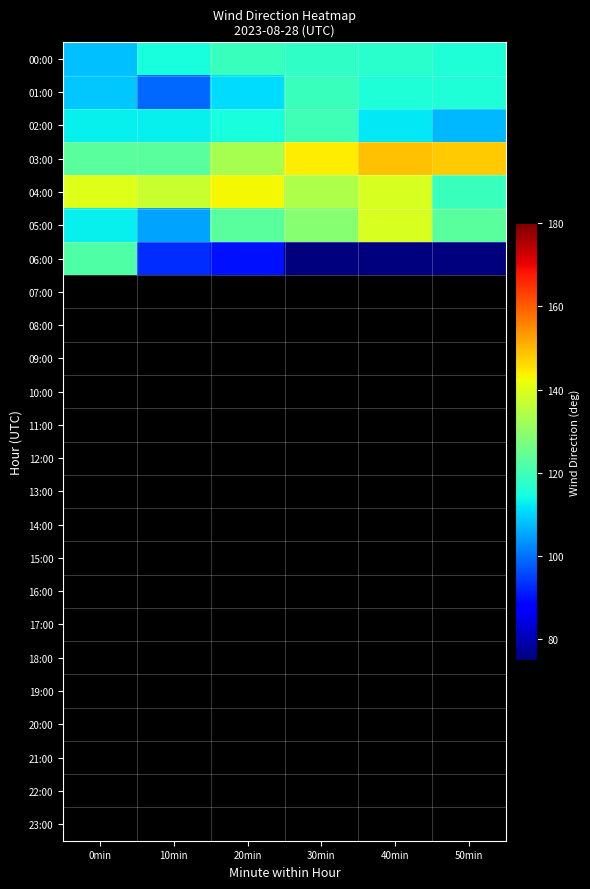

Rank the categories by 23:00 value from highest to lowest.

0min, 10min, 20min, 30min, 40min, 50min